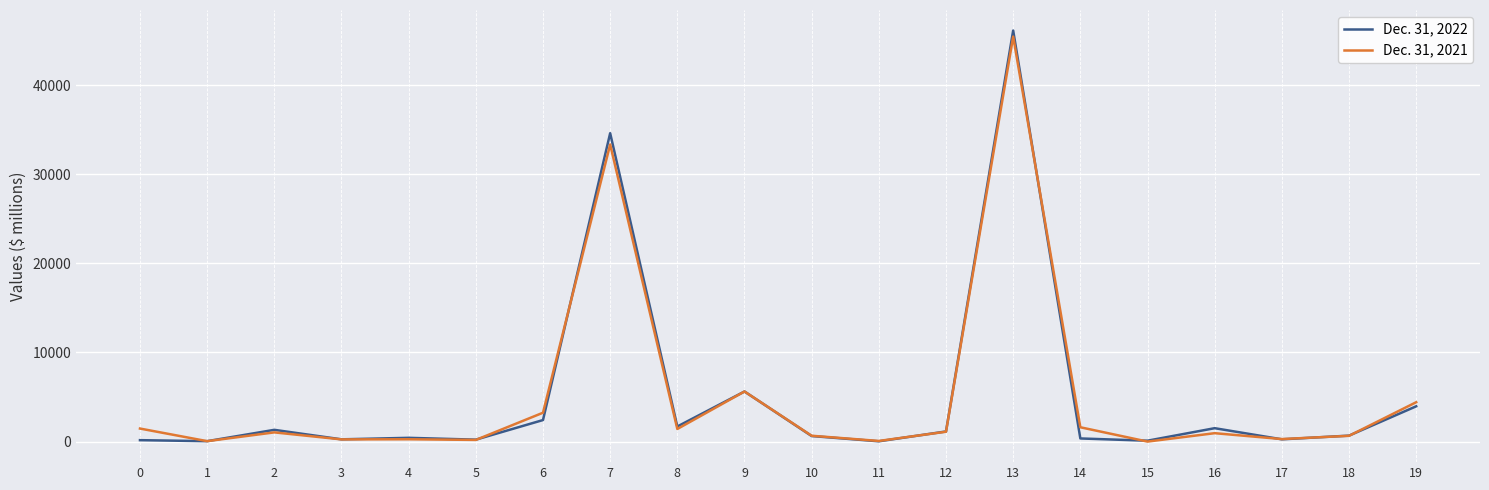

List the series in order of their peak value, lowest first.

Dec. 31, 2021, Dec. 31, 2022